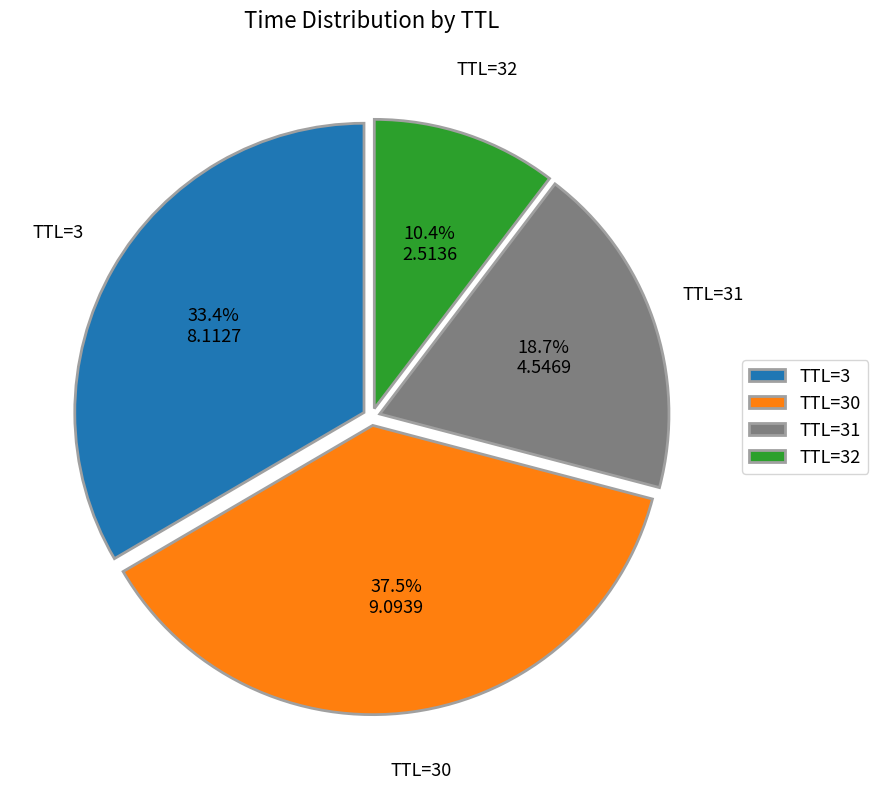

Which slice is the largest?

TTL=30